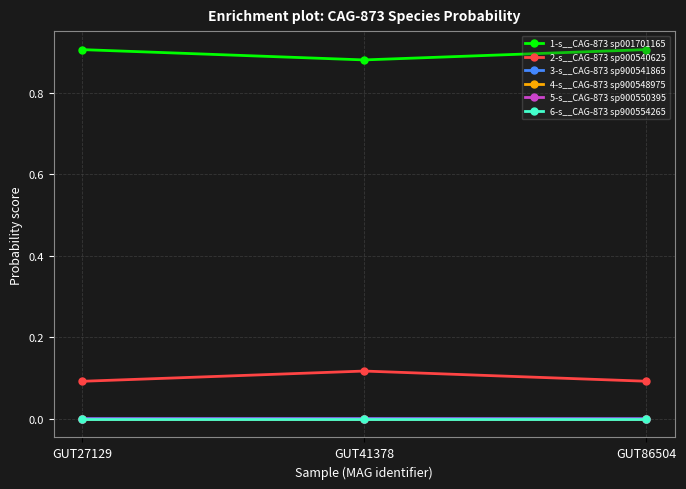

True or false: 1-s__CAG-873 sp001701165 has a value of 0.4 at GUT41378.

False